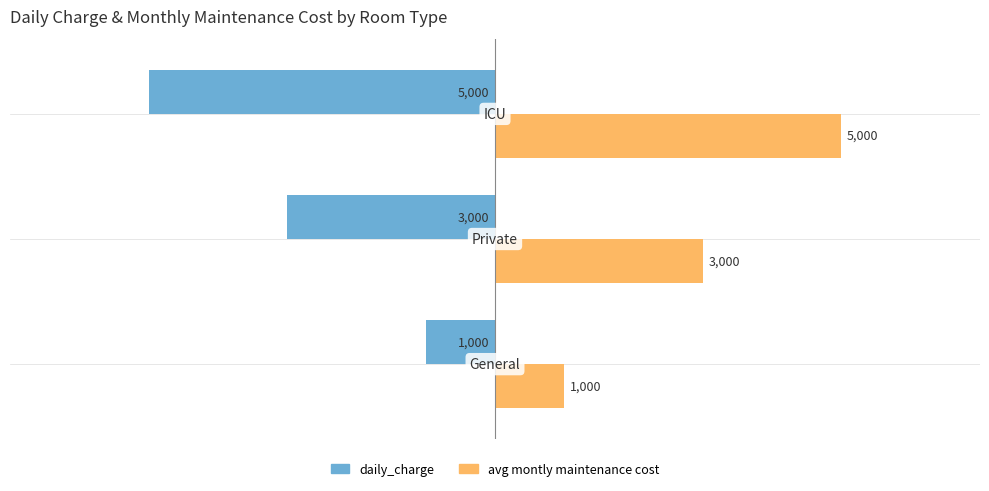

Count the daily_charge values in the range -5000 to -1000.

3